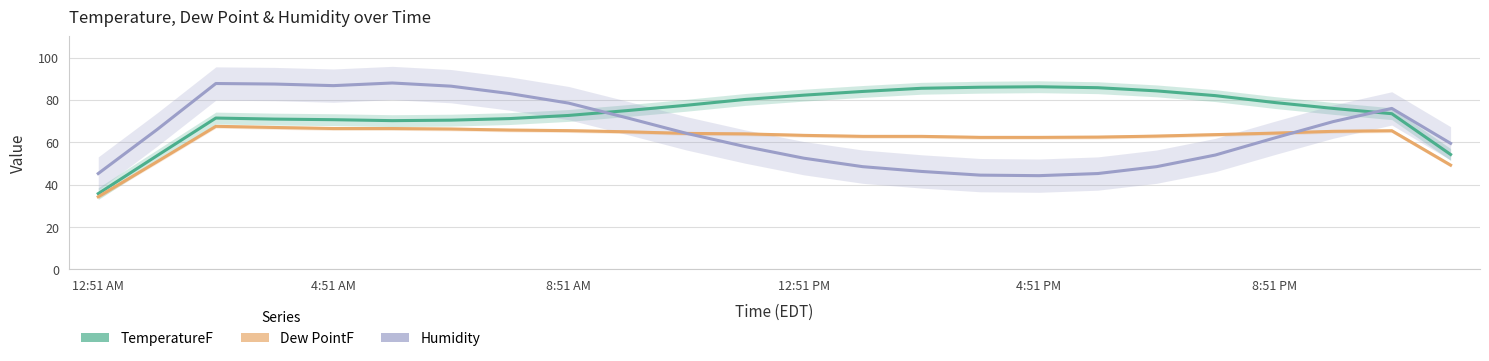

How many values in the Humidity series are below 64?

12